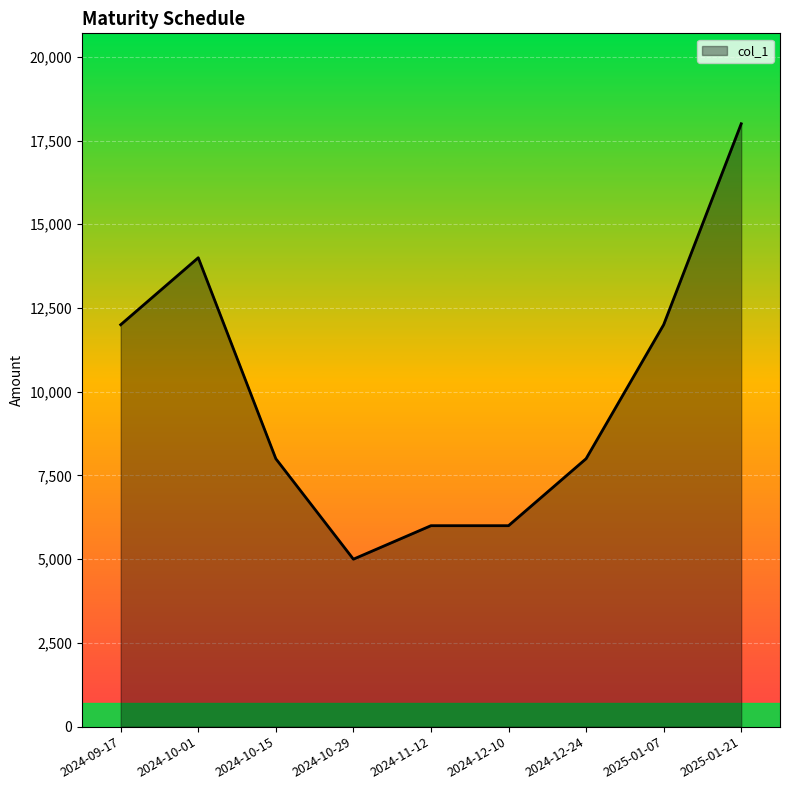

What is the maximum value shown in the chart?

18000